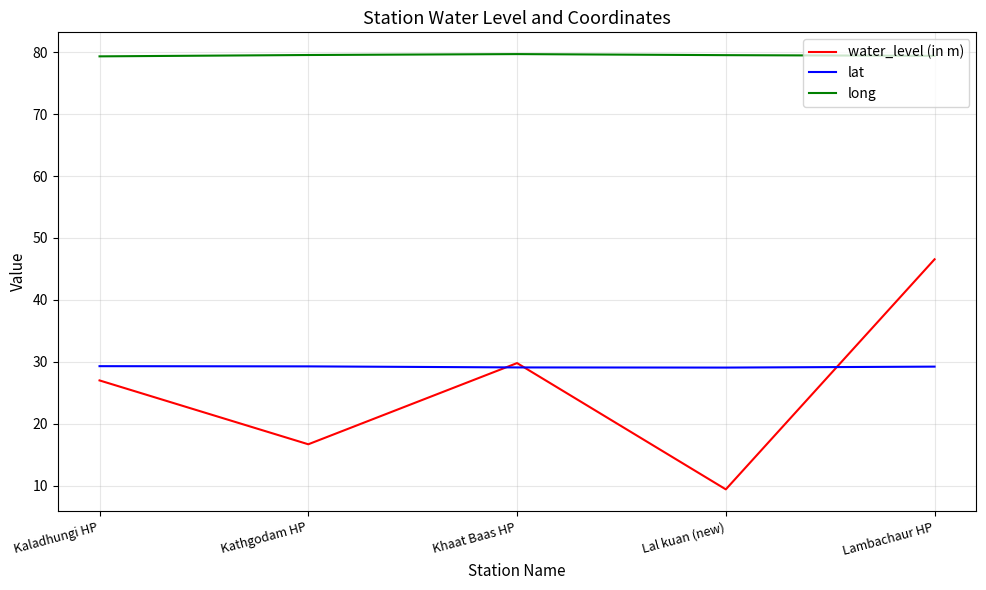

Is this an area chart (filled region under the line)?

No